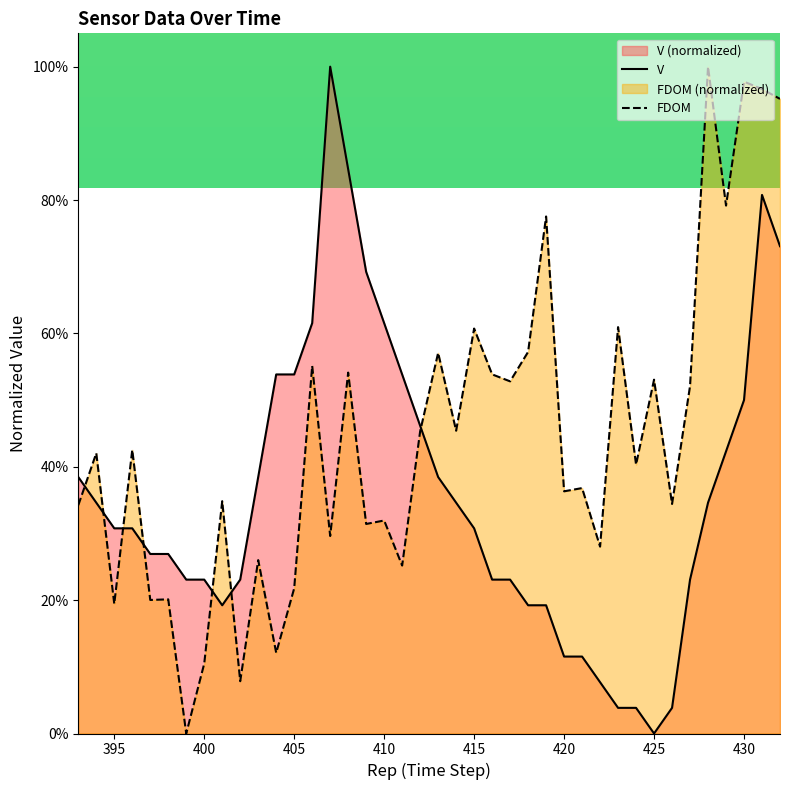

Does the chart display data point markers on the line(s)?

No